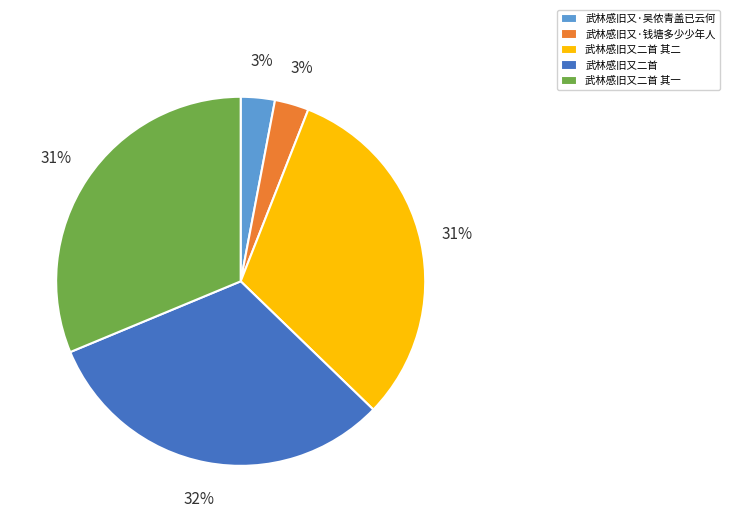

Is it true that 武林感旧又二首 is 32% of the pie?

True